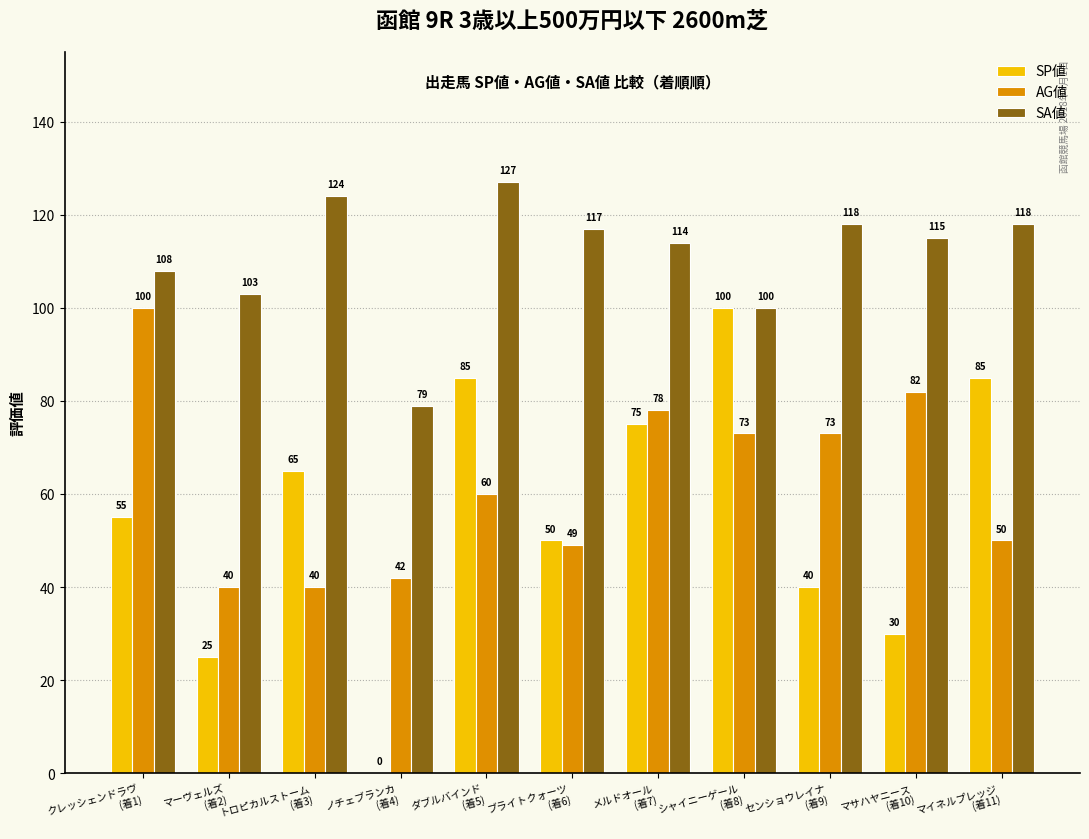

What is the greatest value displayed?

127